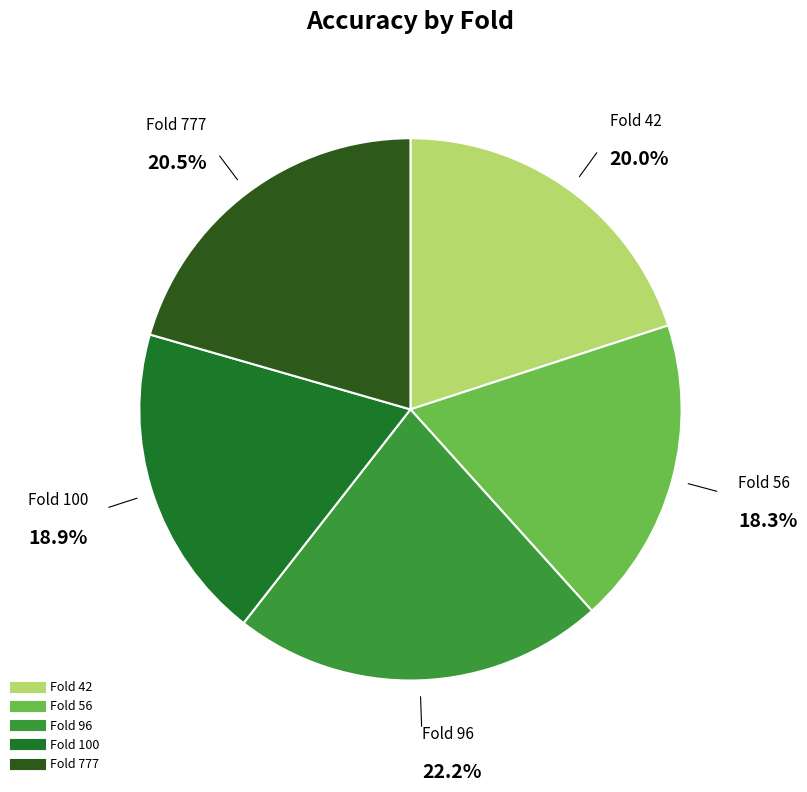

Is there a majority slice in this chart?

No